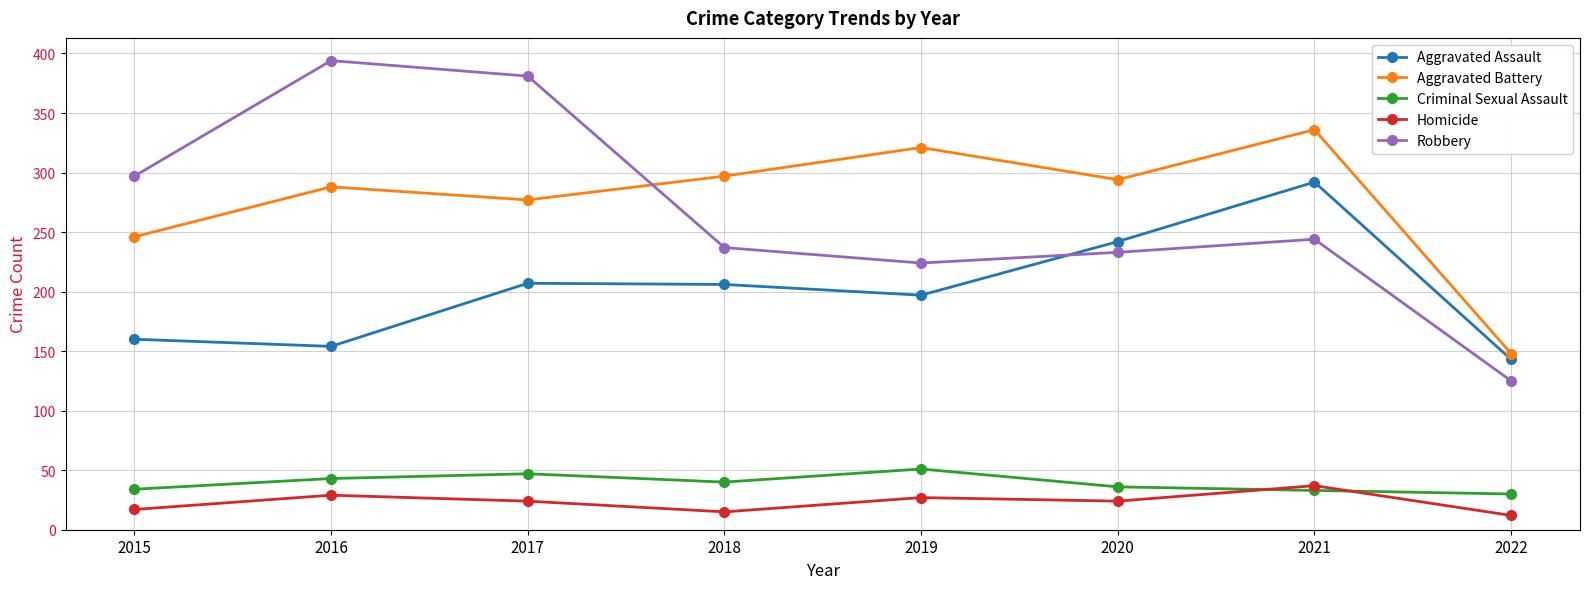

True or false: Criminal Sexual Assault and Aggravated Battery cross at least once.

False